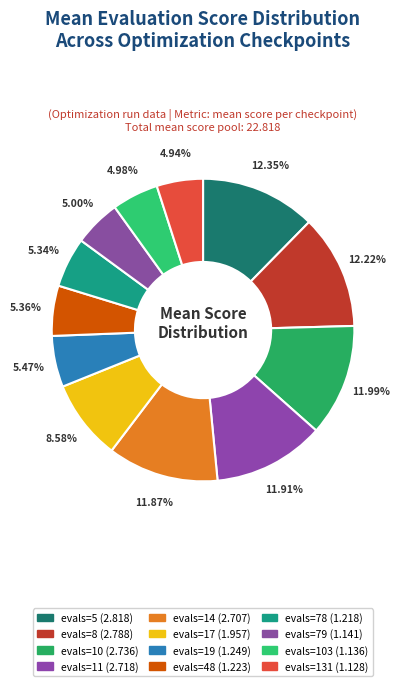

Count the number of slices in the pie.

12